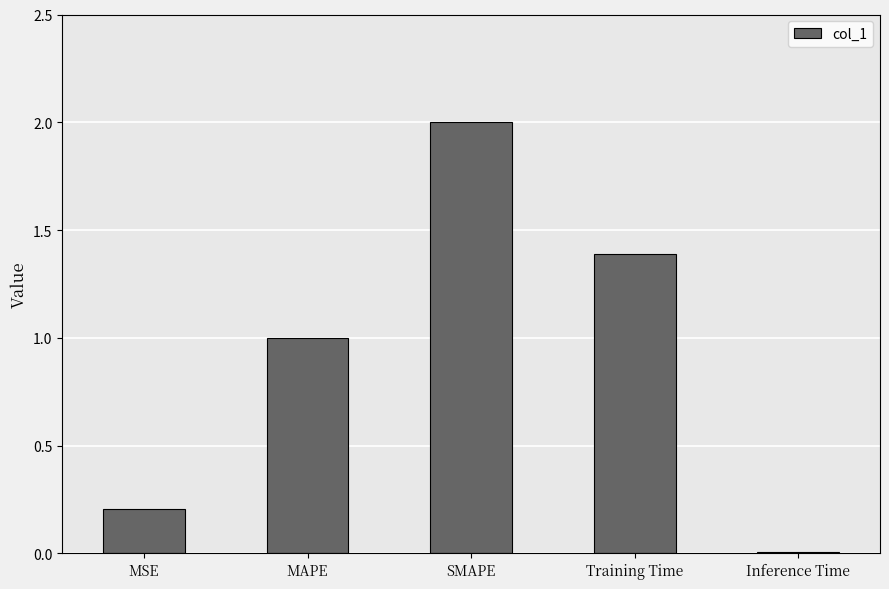

How many data points are above 1?

3